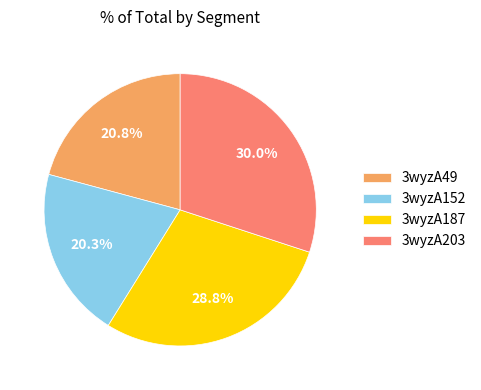

To the nearest percent, what percentage of the pie is 3wyzA203?

30%